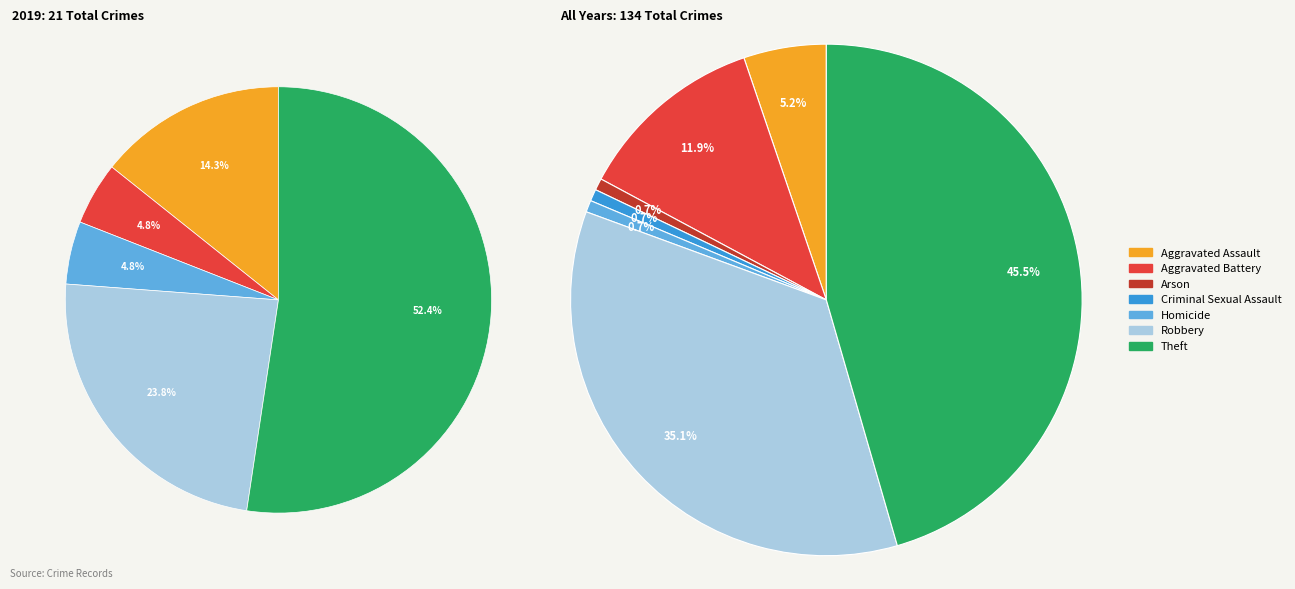

Combined, do values_2019 and 3 account for over 50%?

No